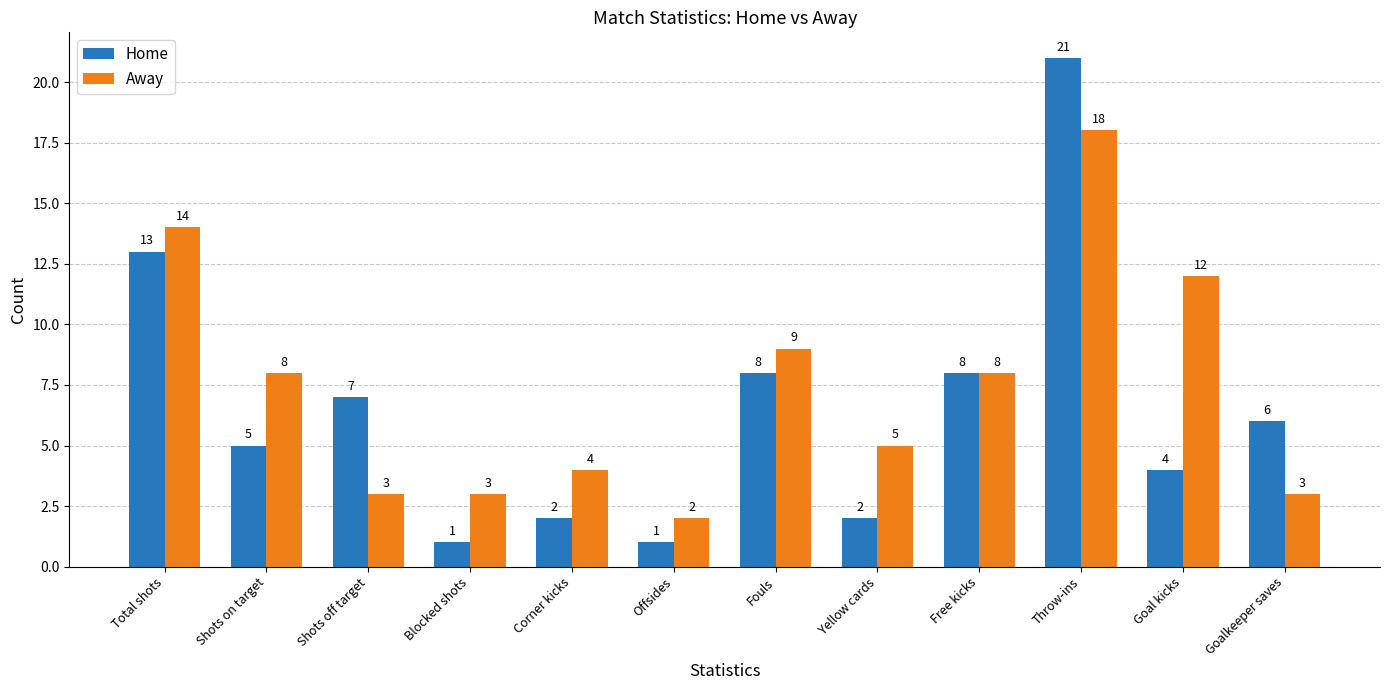

Rank the series by their maximum value, from lowest to highest.

Away, Home